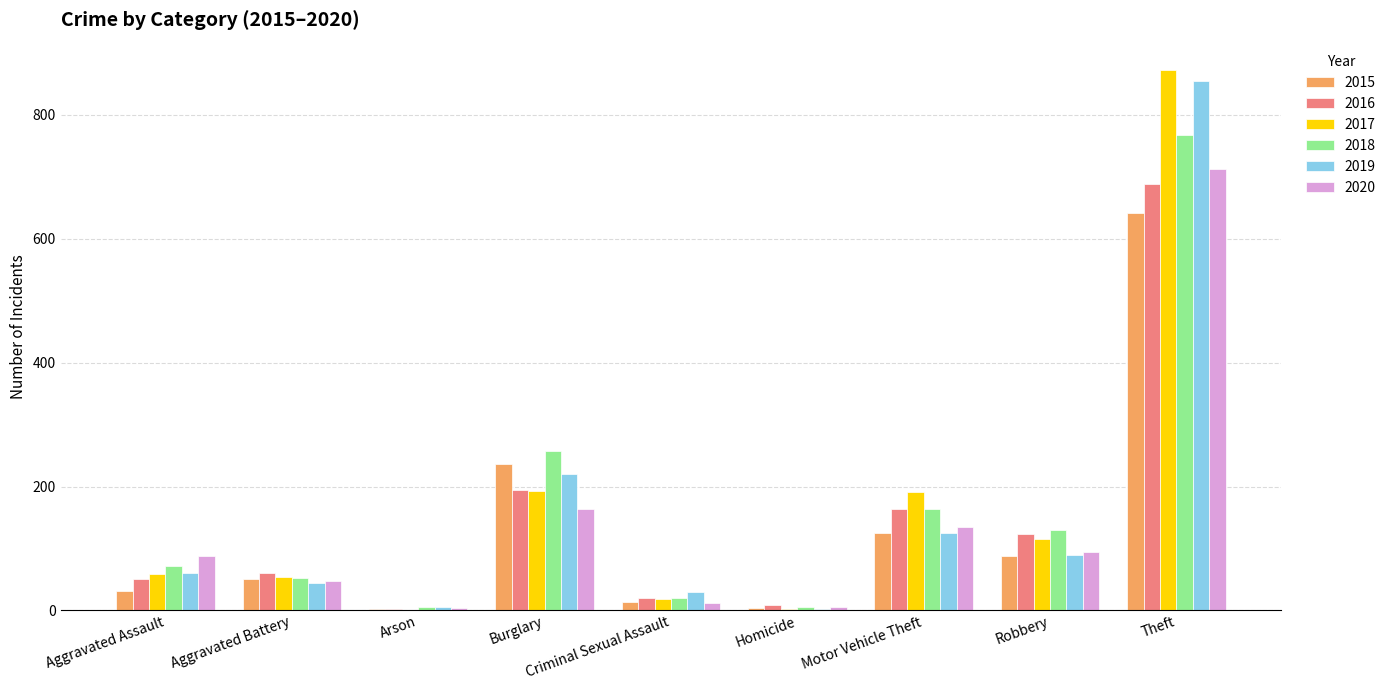

What is the sum of the 2016 values at Motor Vehicle Theft and Burglary?

357